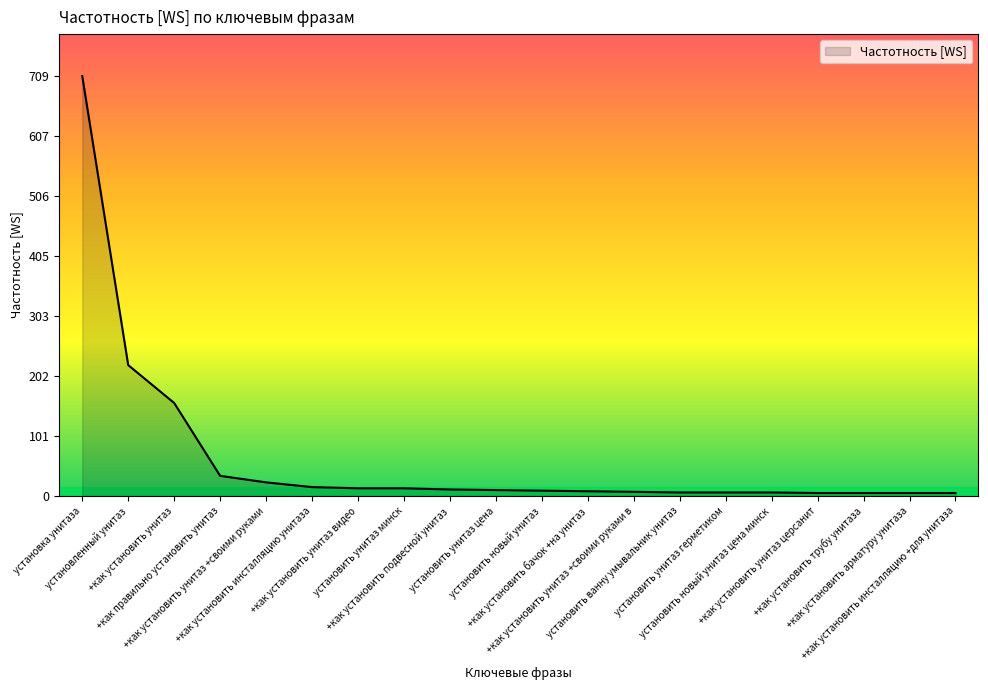

Approximately how many times larger is the value at +как установить унитаз +своими руками compared to +как правильно установить унитаз?

0.7